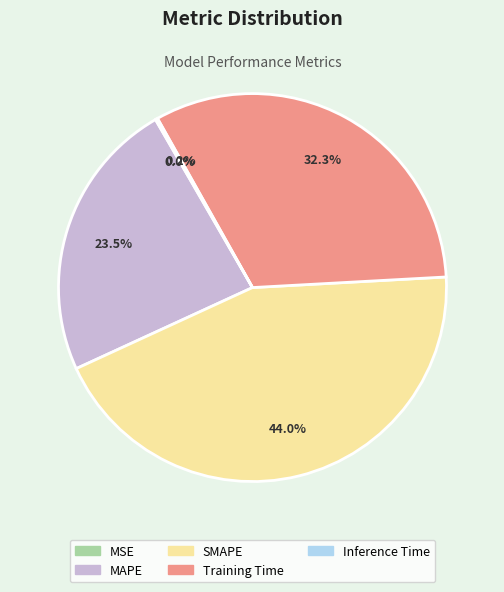

Is there a majority slice in this chart?

No